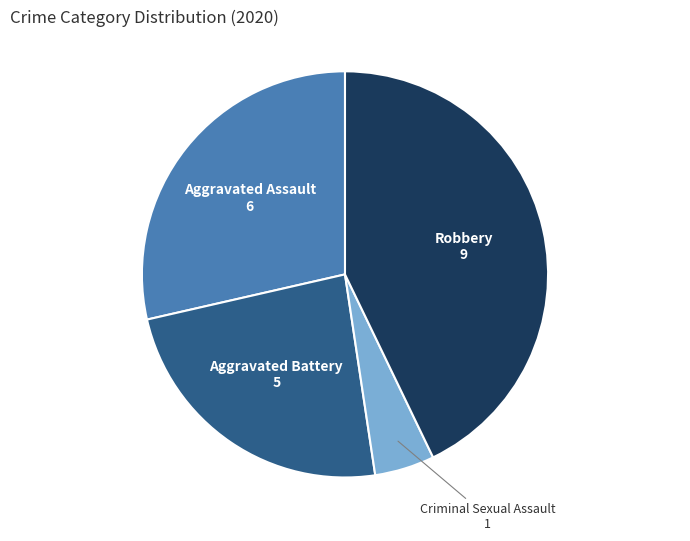

Does any single category account for the majority?

No